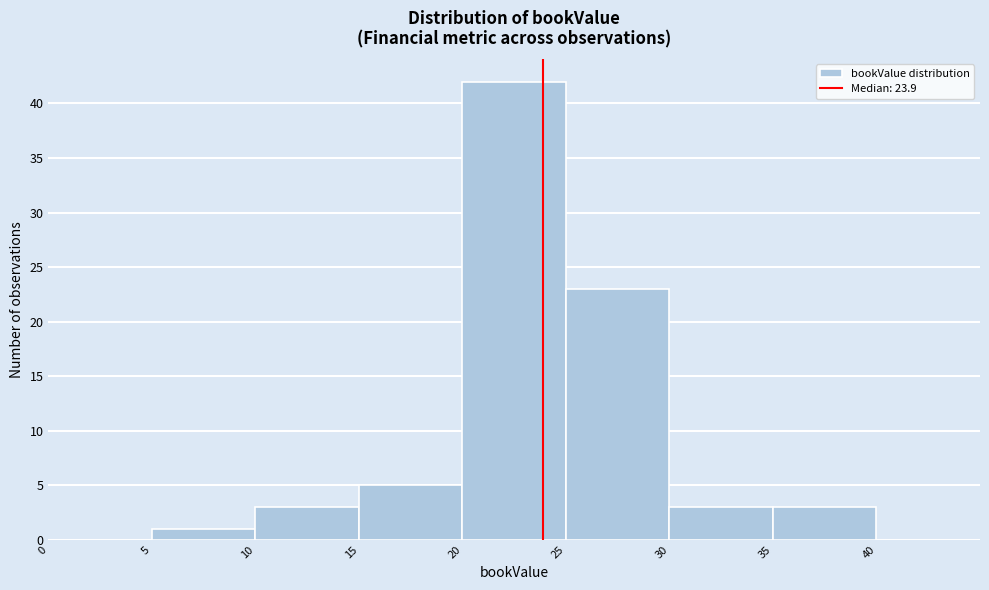

Reading left to right, transcribe this chart: for each bar, give the range it covers on the x-axis and its height. The values are not printed on the chart, so give them approximately, as read against the axis.

0 to 5: 0
5 to 10: 1
10 to 15: 3
15 to 20: 5
20 to 25: 42
25 to 30: 23
30 to 35: 3
35 to 40: 3